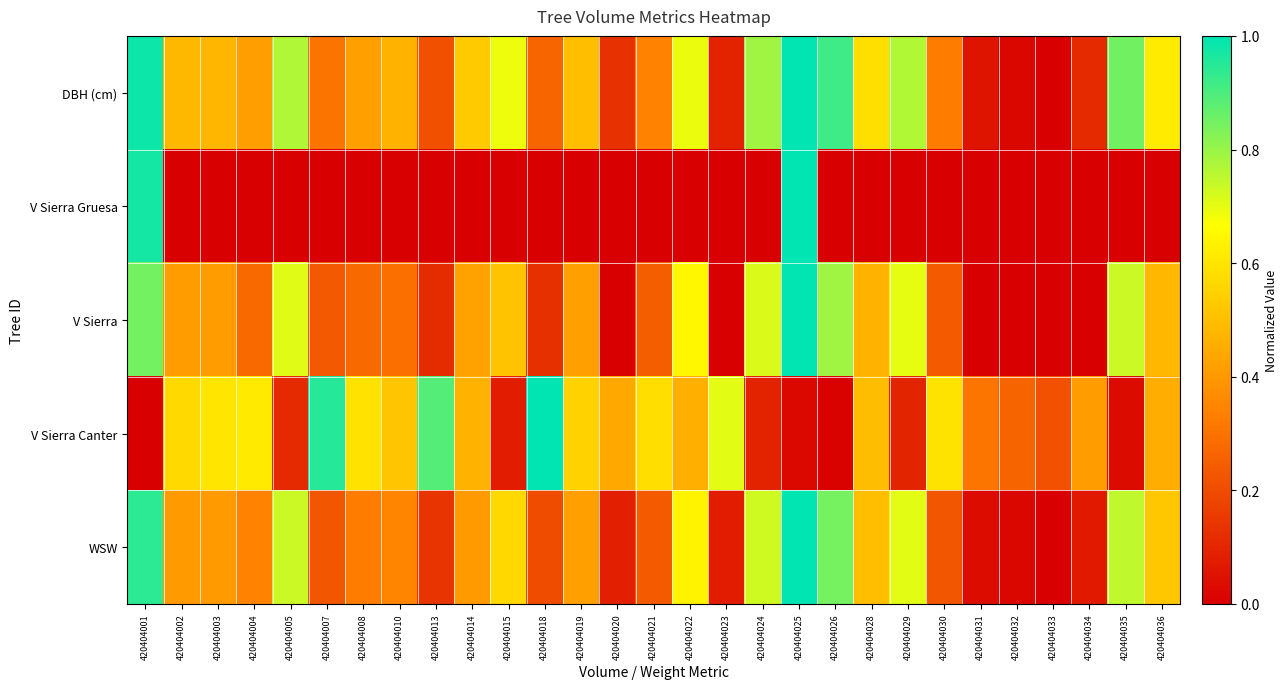

At which category is the sum across all series the highest?

420404025